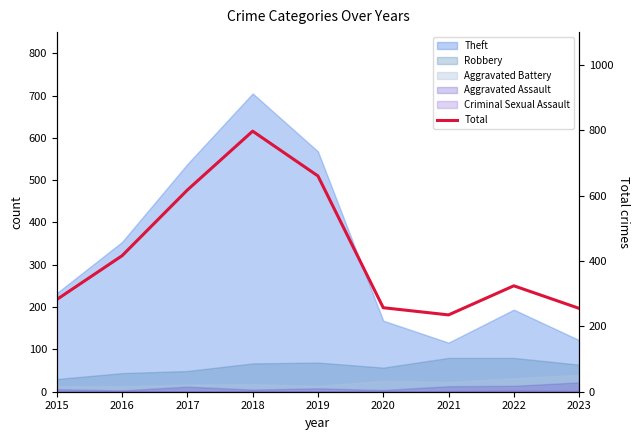

What is the smallest value displayed?

235